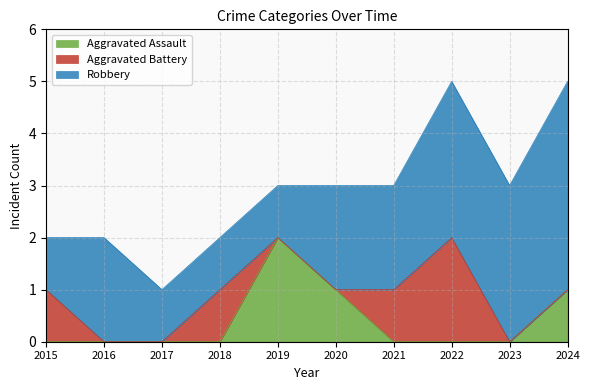

At which category is the sum across all series the highest?

2022